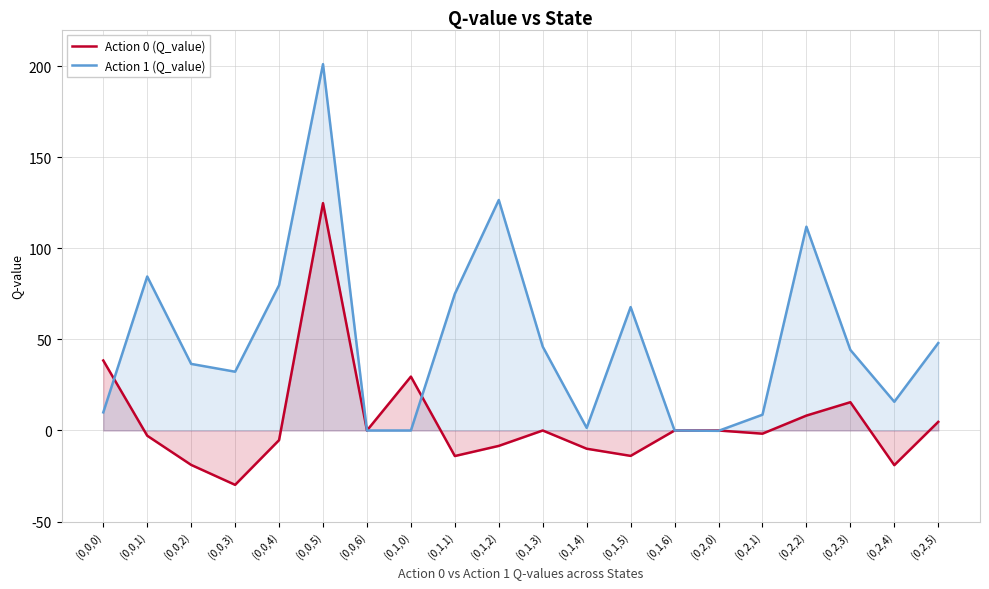

What is the approximate value of Action 1 (Q_value) at (0,2,1)?

8.7